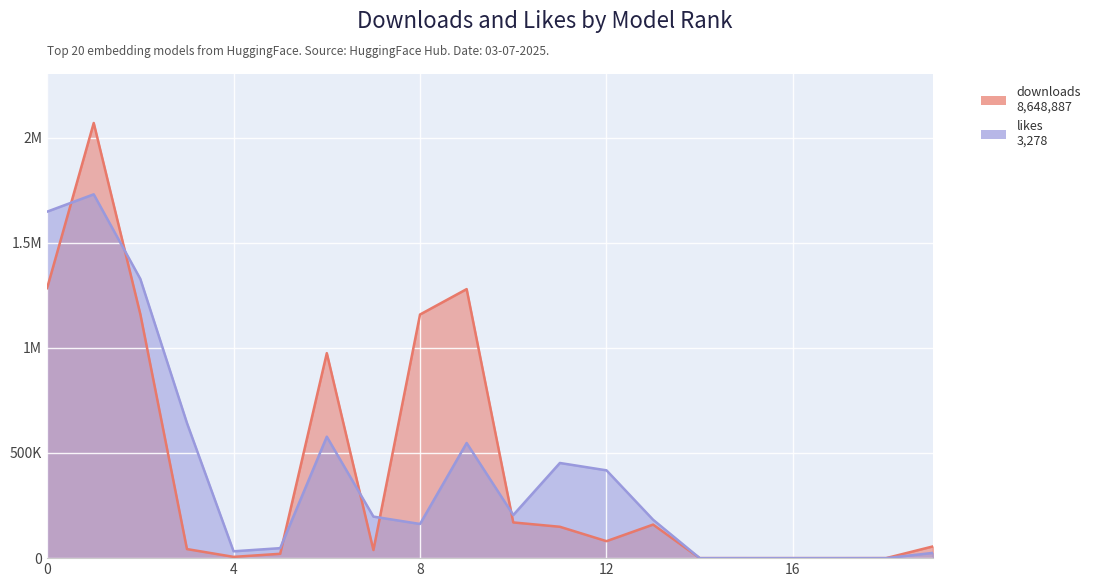

Rank the series by their average value, from highest to lowest.

downloads, likes